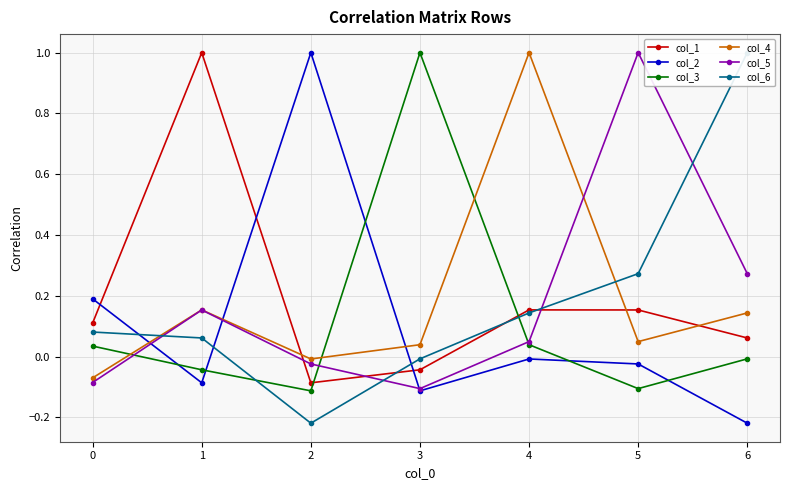

Which series changed the most between 1 and 5?

col_5